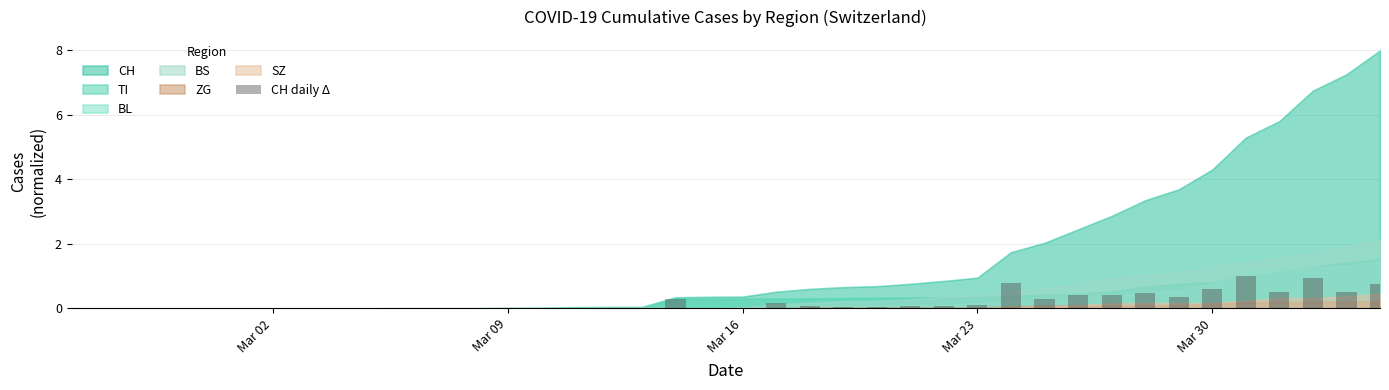

What is the sum of all values?

8.0